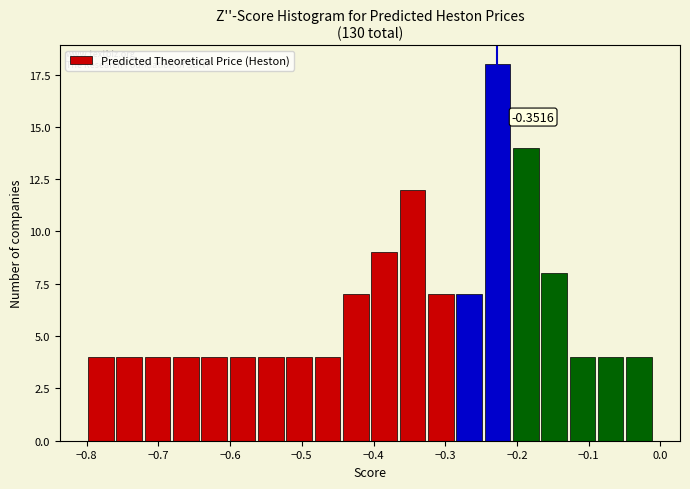

Around what value on the x-axis is the tallest bar? Give the approximate position of its centre, as read against the axis.

-0.23